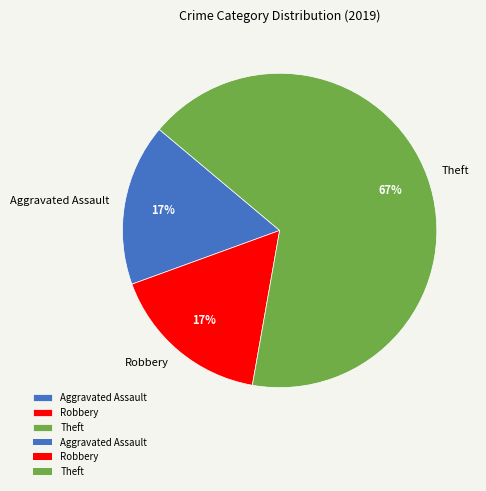

What is the majority slice?

Theft